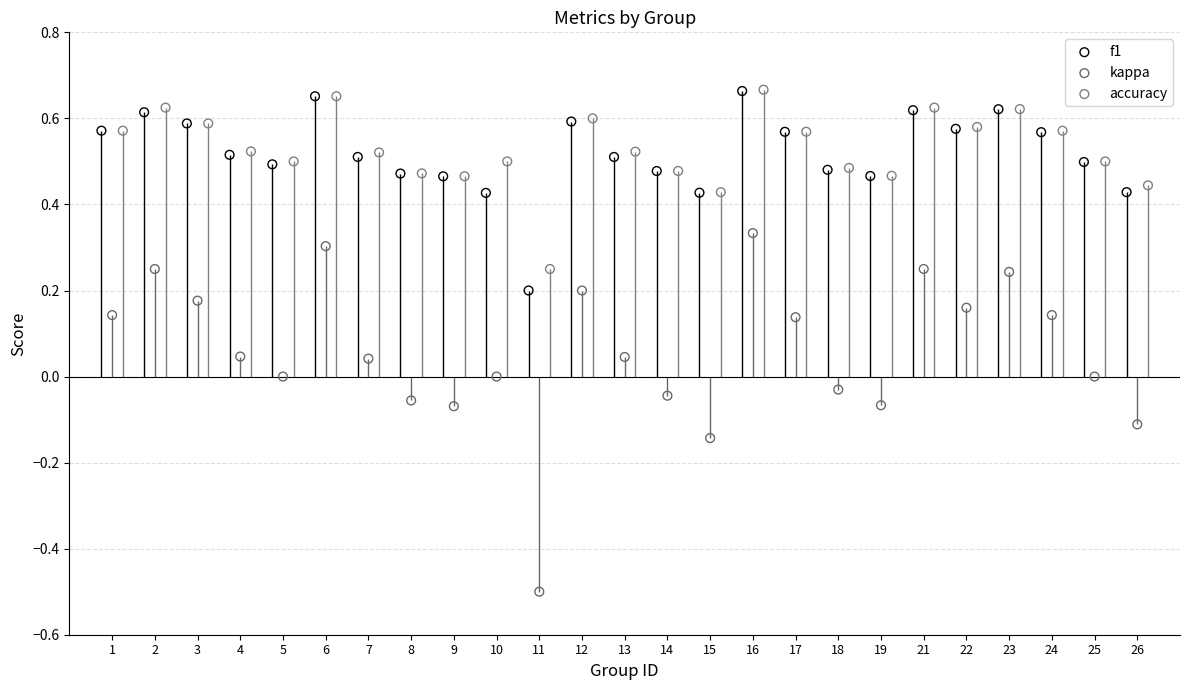

Which series has the largest Y range (max minus min)?

kappa